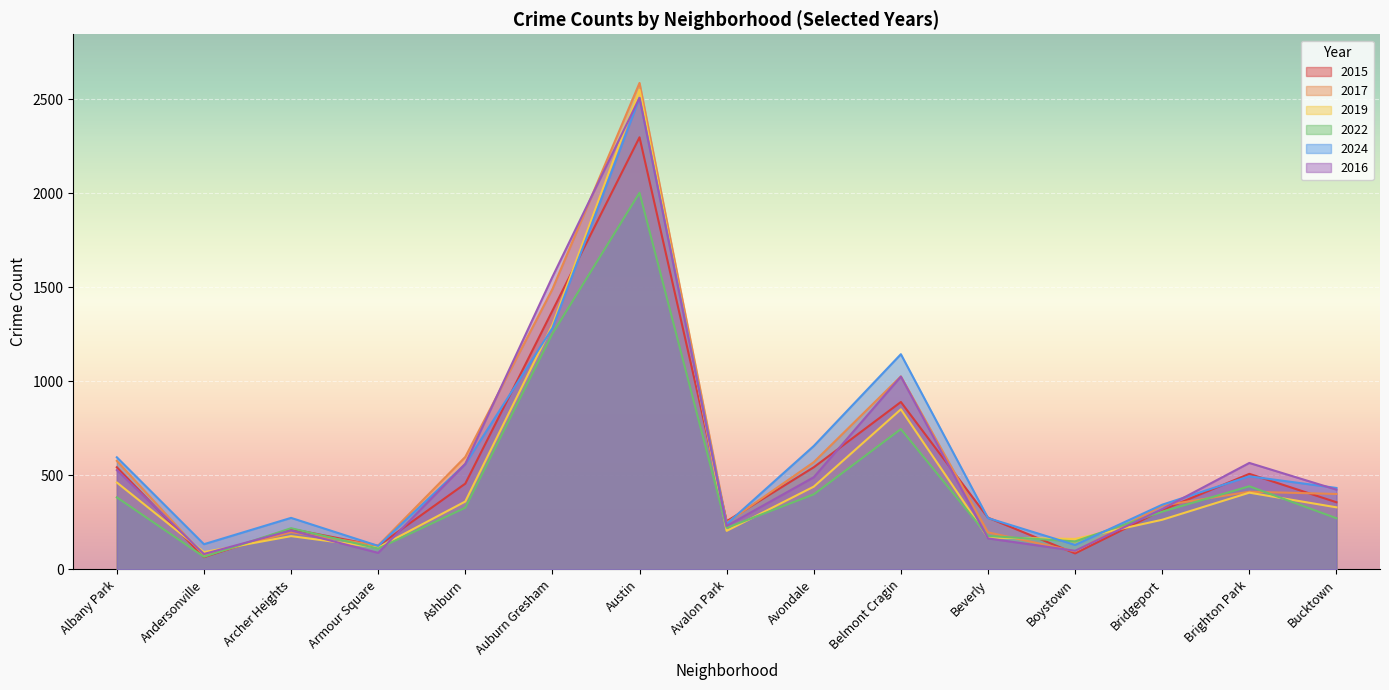

Reading left to right, extract all data points from this chart.

2015: Albany Park=543	Andersonville=65	Archer Heights=215	Armour Square=125	Ashburn=456	Auburn Gresham=1375	Austin=2297	Avalon Park=256	Avondale=543	Belmont Cragin=890	Beverly=275	Boystown=85	Bridgeport=315	Brighton Park=508	Bucktown=357
2017: Albany Park=577	Andersonville=74	Archer Heights=198	Armour Square=127	Ashburn=598	Auburn Gresham=1490	Austin=2586	Avalon Park=248	Avondale=570	Belmont Cragin=1026	Beverly=197	Boystown=96	Bridgeport=339	Brighton Park=413	Bucktown=401
2019: Albany Park=462	Andersonville=92	Archer Heights=177	Armour Square=116	Ashburn=361	Auburn Gresham=1299	Austin=2549	Avalon Park=205	Avondale=440	Belmont Cragin=851	Beverly=169	Boystown=162	Bridgeport=264	Brighton Park=408	Bucktown=330
2022: Albany Park=383	Andersonville=67	Archer Heights=219	Armour Square=111	Ashburn=328	Auburn Gresham=1253	Austin=2002	Avalon Park=221	Avondale=399	Belmont Cragin=746	Beverly=178	Boystown=149	Bridgeport=307	Brighton Park=442	Bucktown=272
2024: Albany Park=596	Andersonville=134	Archer Heights=274	Armour Square=125	Ashburn=560	Auburn Gresham=1283	Austin=2506	Avalon Park=241	Avondale=656	Belmont Cragin=1144	Beverly=273	Boystown=130	Bridgeport=344	Brighton Park=495	Bucktown=433
2016: Albany Park=528	Andersonville=82	Archer Heights=207	Armour Square=88	Ashburn=561	Auburn Gresham=1555	Austin=2507	Avalon Park=231	Avondale=490	Belmont Cragin=1025	Beverly=165	Boystown=99	Bridgeport=321	Brighton Park=566	Bucktown=424